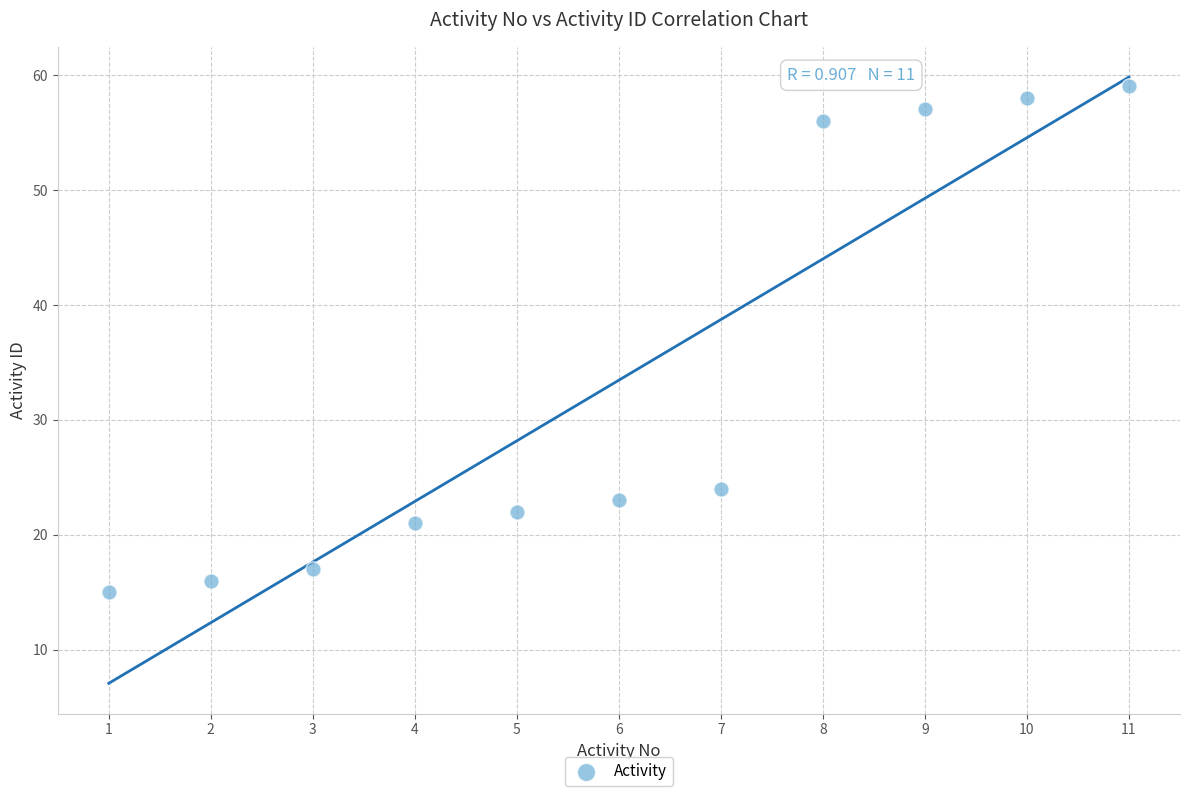

What is the average Y value?

33